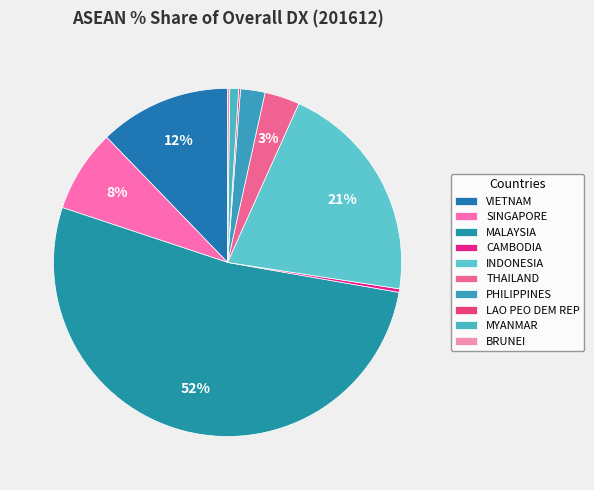

How much of the chart is everything except BRUNEI?

99.8%